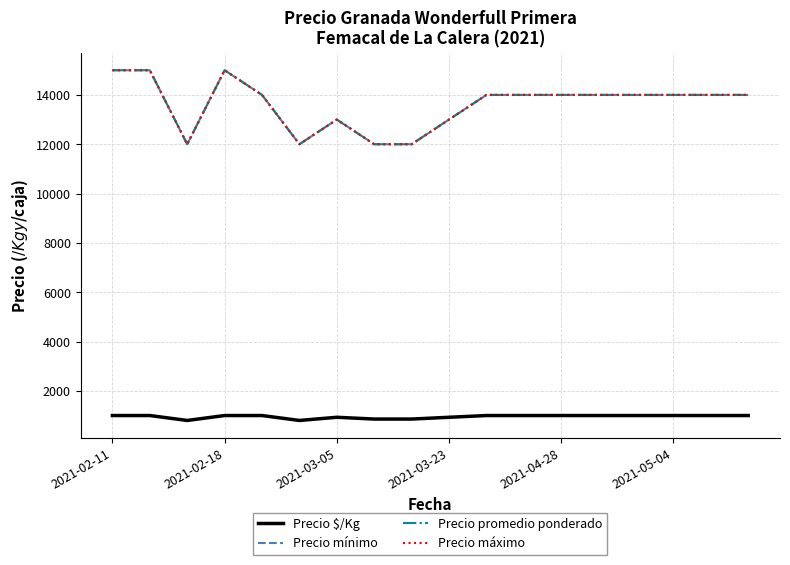

How many lines are shown in the chart?

4